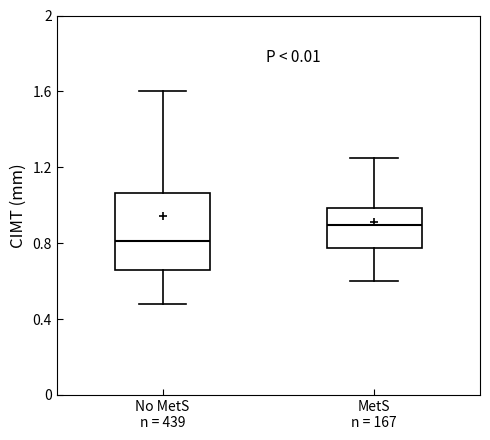

Comparing the boxes themselves (not the whiskers), which one is the tallest?

No MetS n = 439